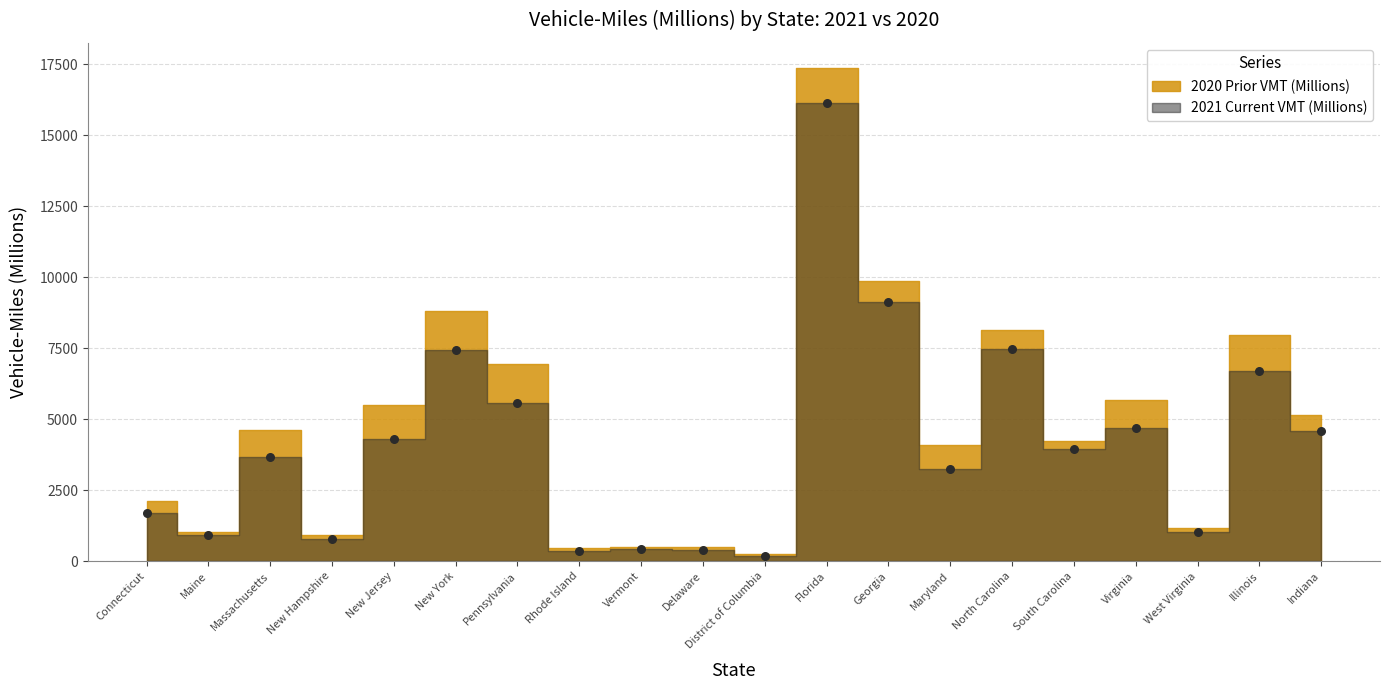

What is the range of Y values (max minus min)?

15944